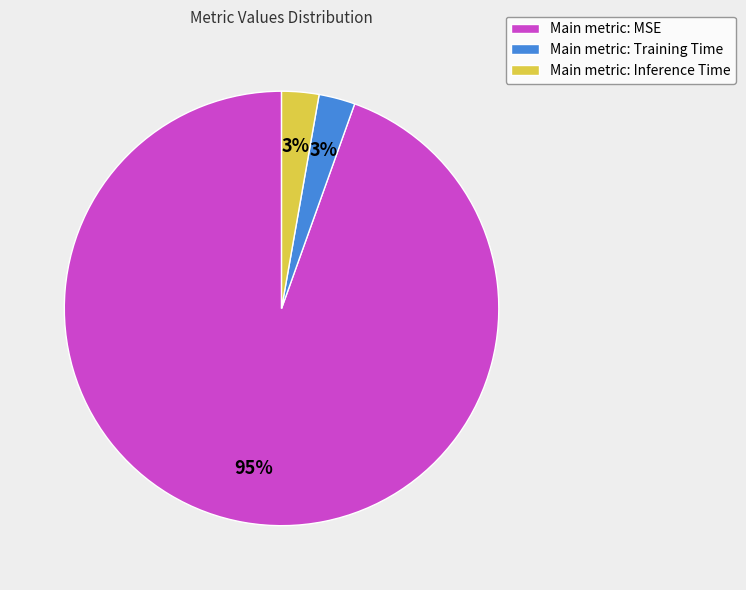

Which has a higher value, Main metric: MSE or Main metric: Training Time?

Main metric: MSE